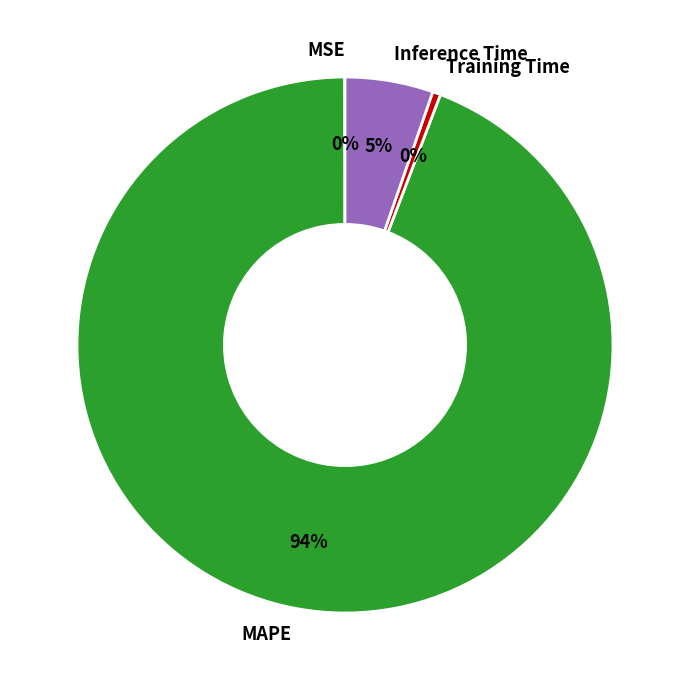

What is the largest slice in the pie chart?

MAPE